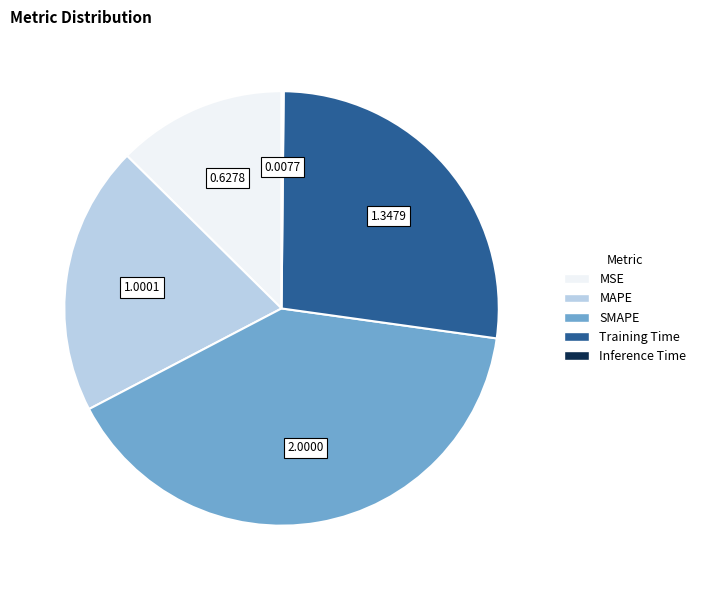

The SMAPE slice represents 31% of the pie. True or false?

False